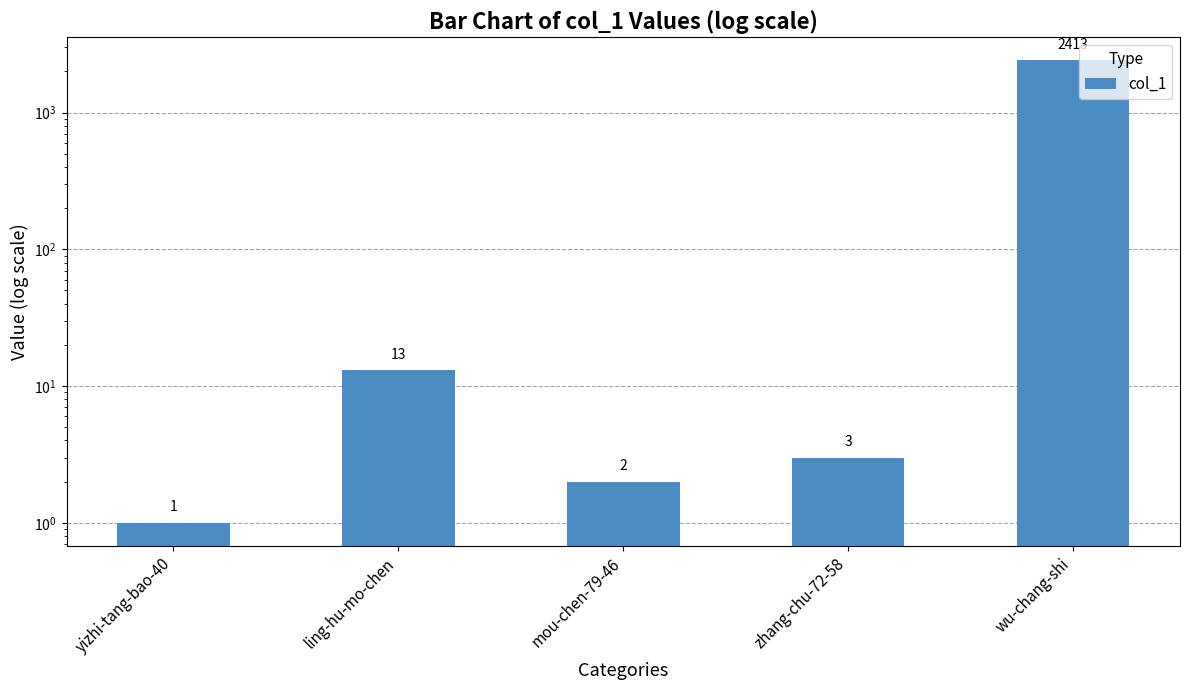

What is the change in value from mou-chen-79-46 to zhang-chu-72-58?

+1